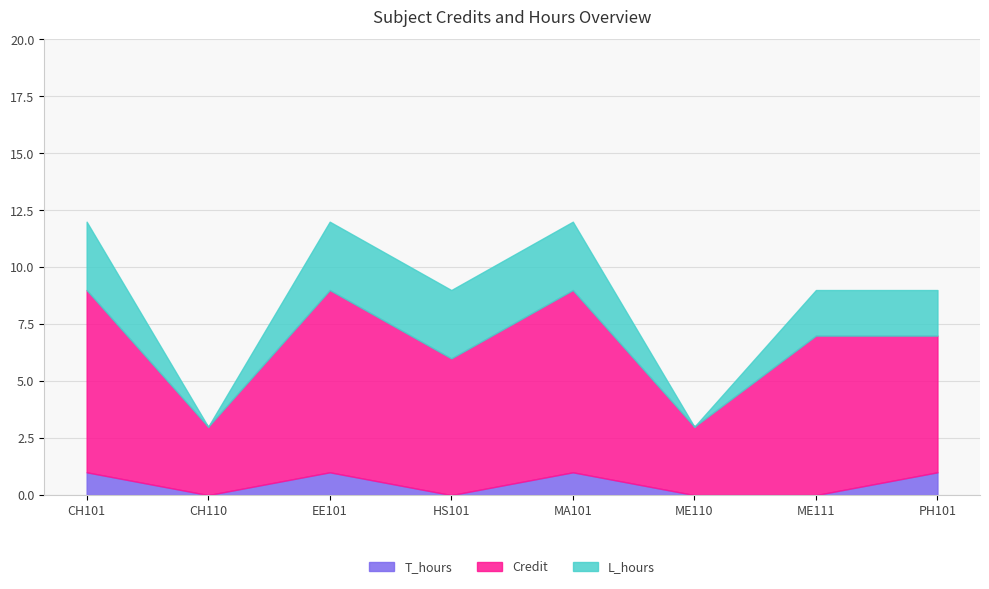

What is the greatest value displayed?

8